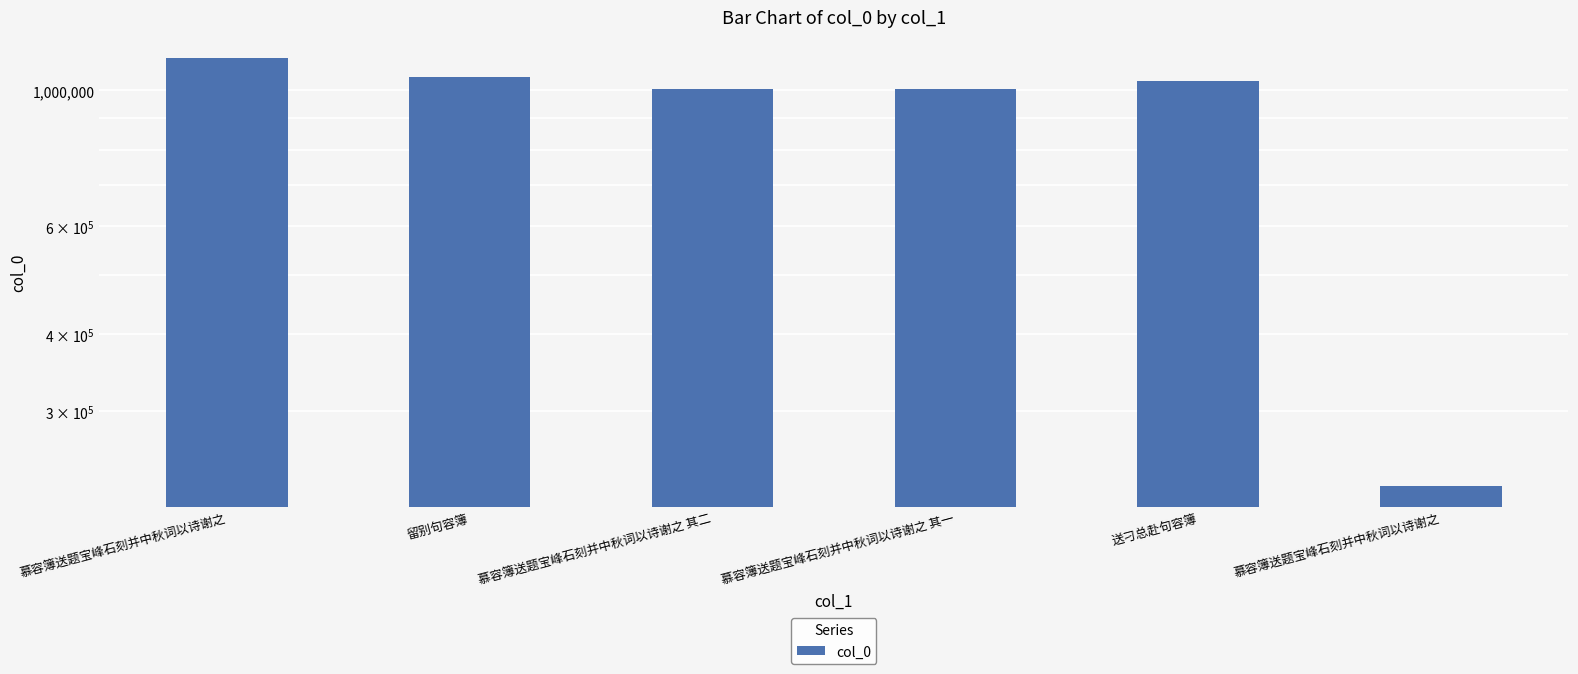

Reading right to left, list all the values displayed in this chart.

226103	1037777	1004895	1004896	1053073	1128305